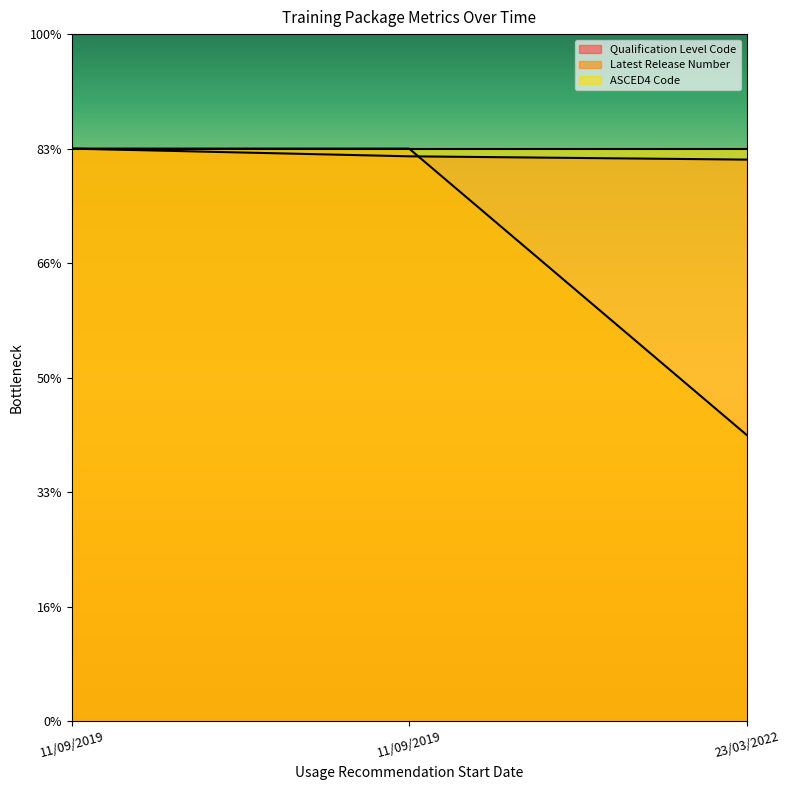

How many lines are shown in the chart?

2